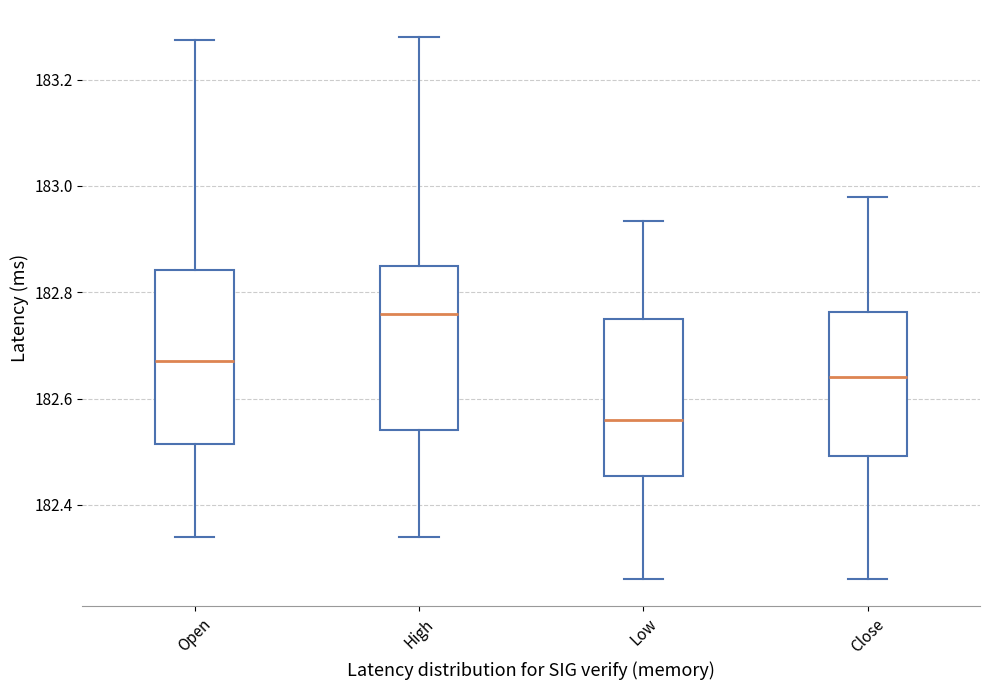

Reading left to right, transcribe this box plot: for each box, give where its median line is, the range the box spans, and where its two whiskers end, as read against the y-axis. The values are not printed on the chart, so give them approximately, as read against the axis.

Open: median 182.68, box 182.52 to 182.84, whiskers 182.34 to 183.28
High: median 182.76, box 182.54 to 182.86, whiskers 182.34 to 183.28
Low: median 182.56, box 182.46 to 182.76, whiskers 182.26 to 182.94
Close: median 182.64, box 182.50 to 182.76, whiskers 182.26 to 182.98